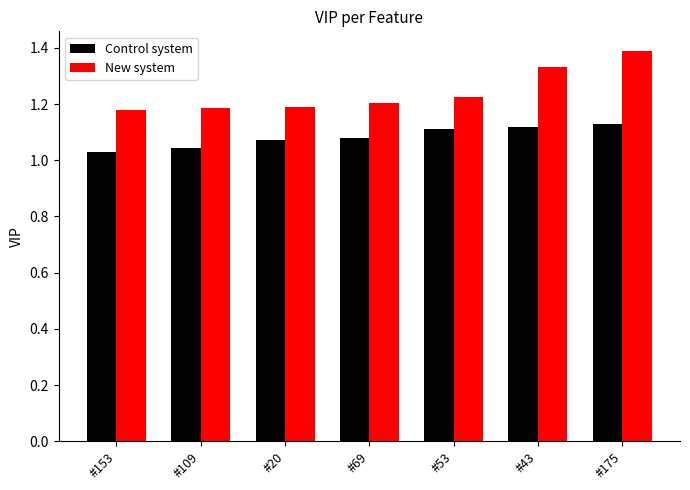

What is the sum of the New system values at #53 and #43?

2.6